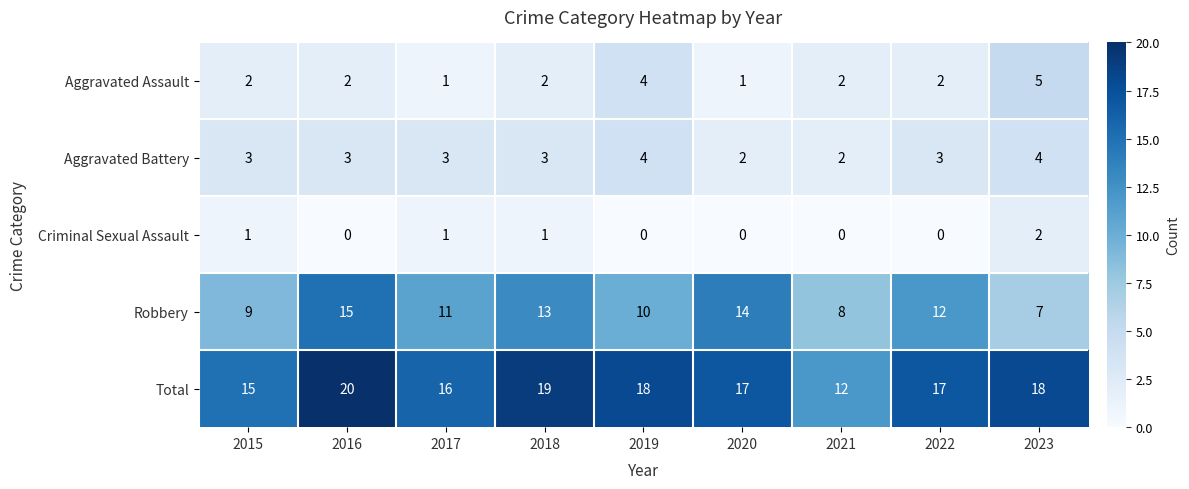

What is the greatest value displayed?

20